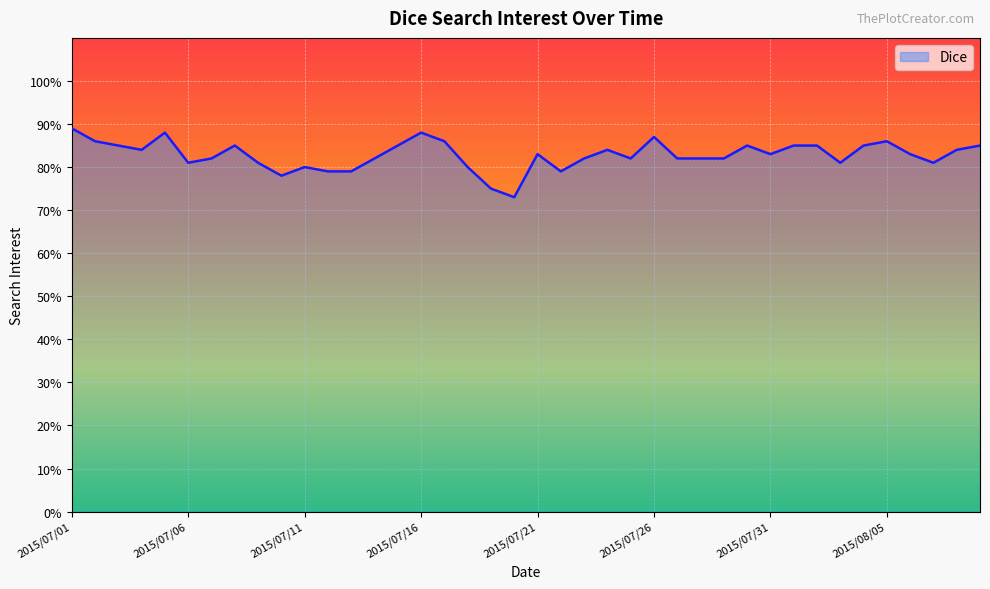

What is the difference between the maximum and minimum values?

16